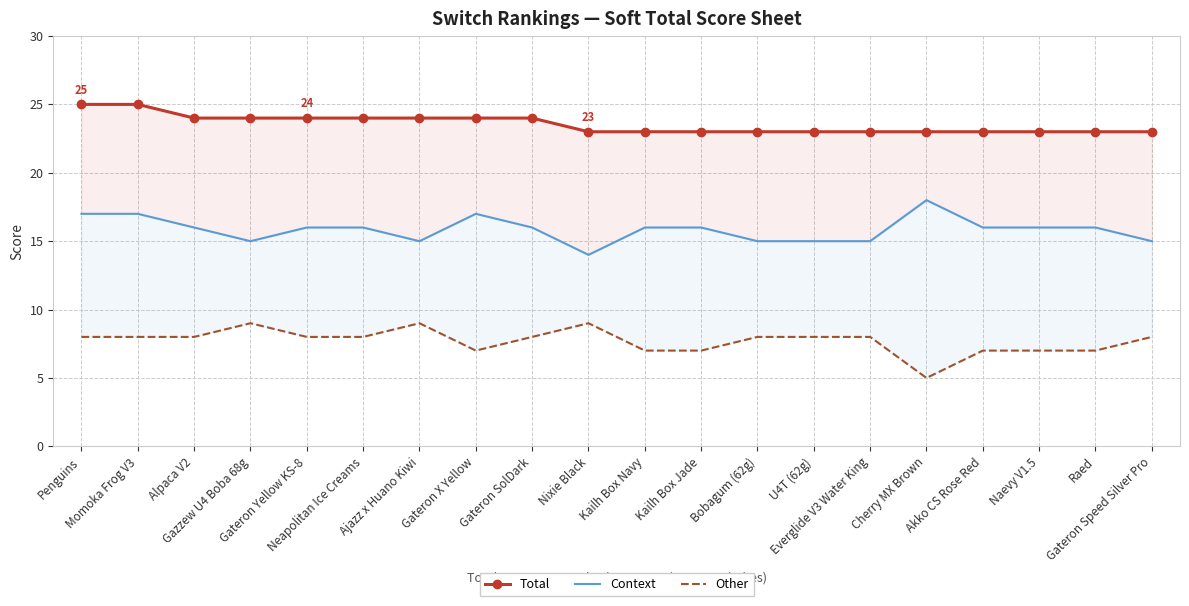

The value of Context at Gateron SolDark is 11. True or false?

False